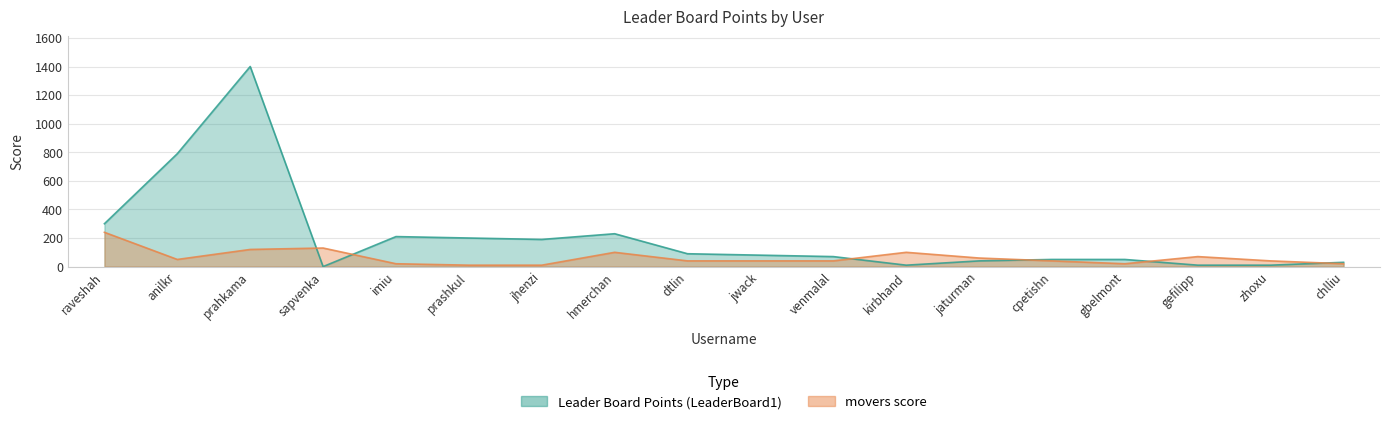

What is the spread (max minus min) of values at kirbhand?

90